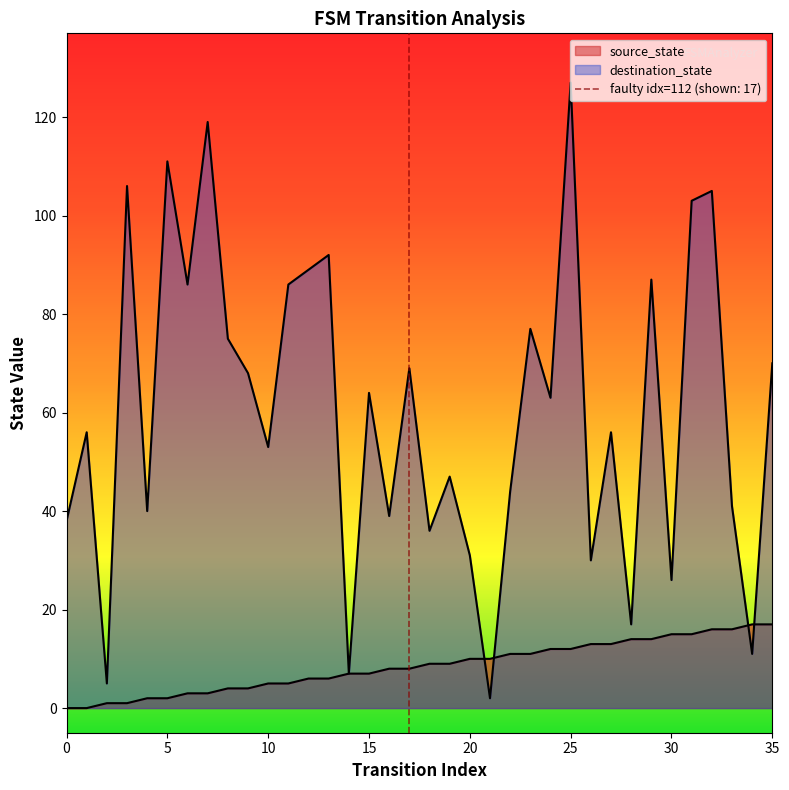

How many categories are shown in the chart?

36